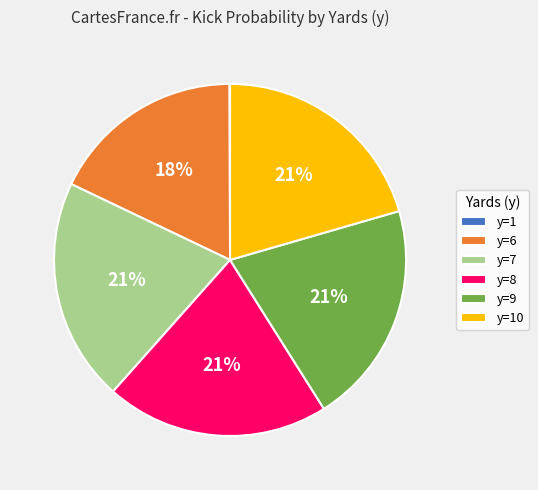

Approximately how many times larger is the value at y=9 compared to y=6?

1.2